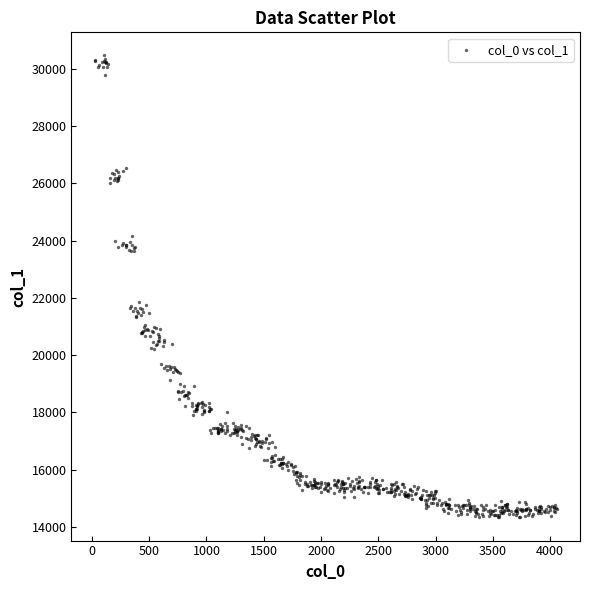

What is the range of X values (max minus min)?

4035.3